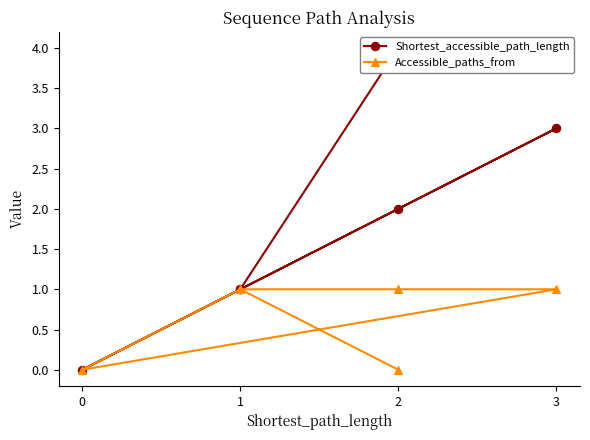

Between 0 and 1, which series saw the biggest shift?

Shortest_accessible_path_length